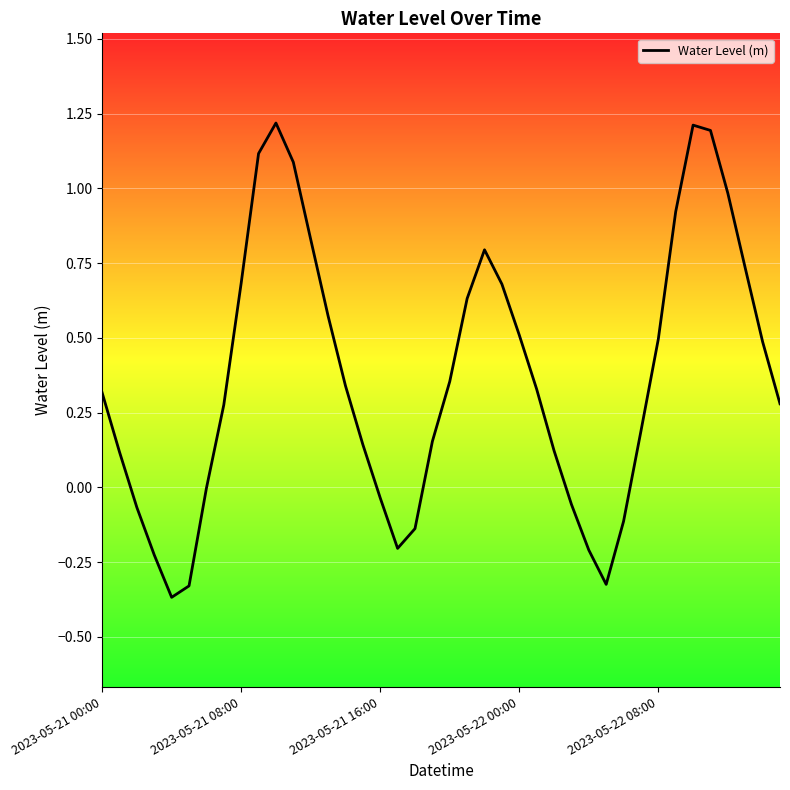

What is the greatest value displayed?

1.2